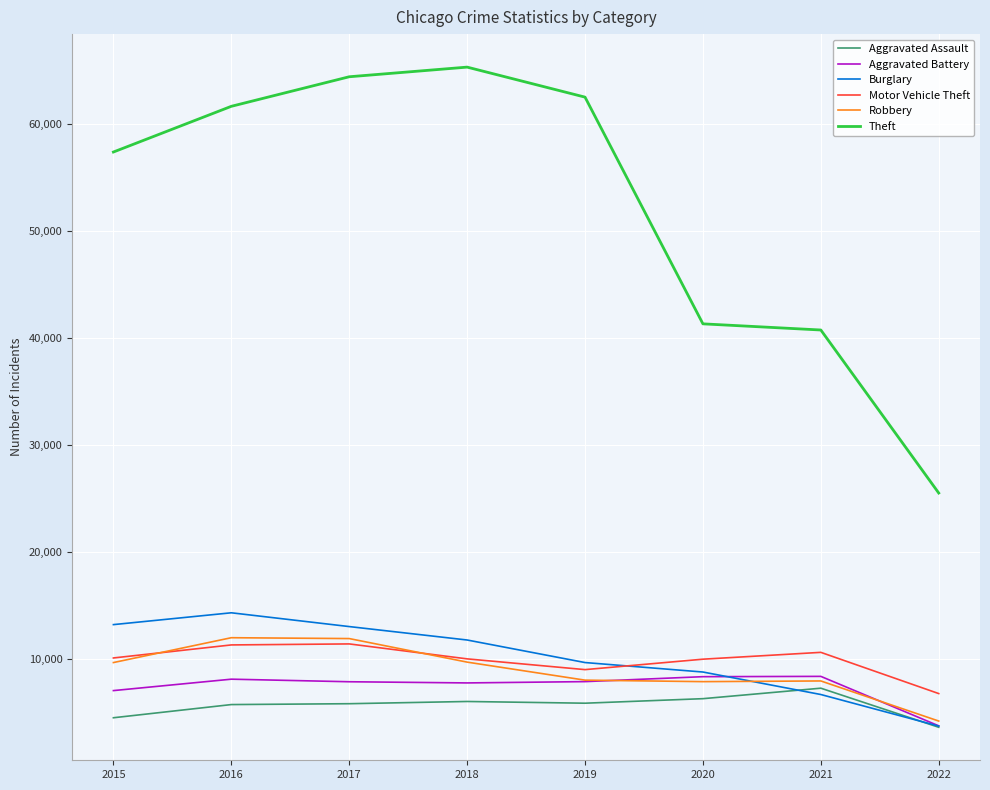

List the labels in order of Theft value, smallest first.

2022, 2021, 2020, 2015, 2016, 2019, 2017, 2018